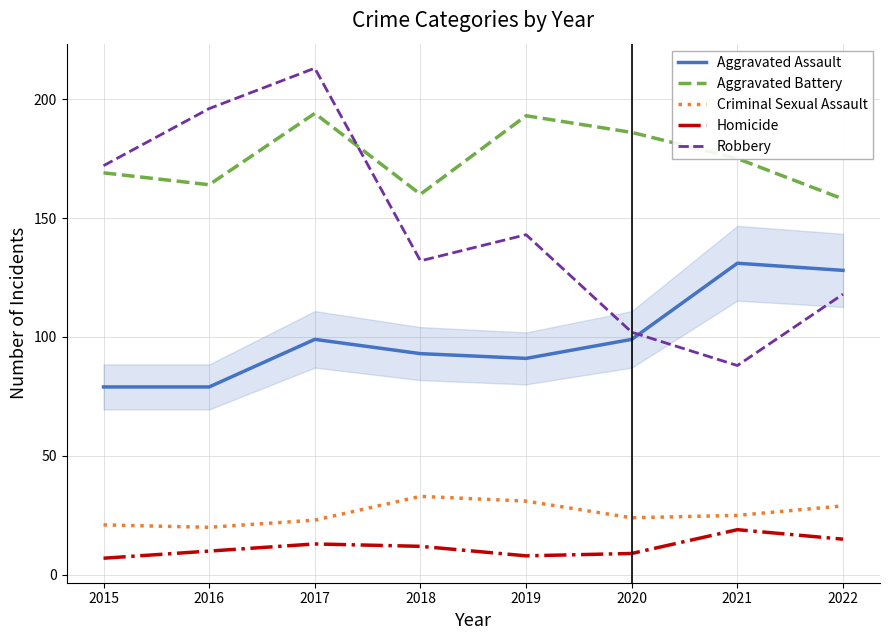

Reading left to right, transcribe all the data shown in this chart.

Aggravated Assault: 2015=79	2016=79	2017=99	2018=93	2019=91	2020=99	2021=131	2022=128
Aggravated Battery: 2015=169	2016=164	2017=194	2018=160	2019=193	2020=186	2021=175	2022=158
Criminal Sexual Assault: 2015=21	2016=20	2017=23	2018=33	2019=31	2020=24	2021=25	2022=29
Homicide: 2015=7	2016=10	2017=13	2018=12	2019=8	2020=9	2021=19	2022=15
Robbery: 2015=172	2016=196	2017=213	2018=132	2019=143	2020=102	2021=88	2022=118